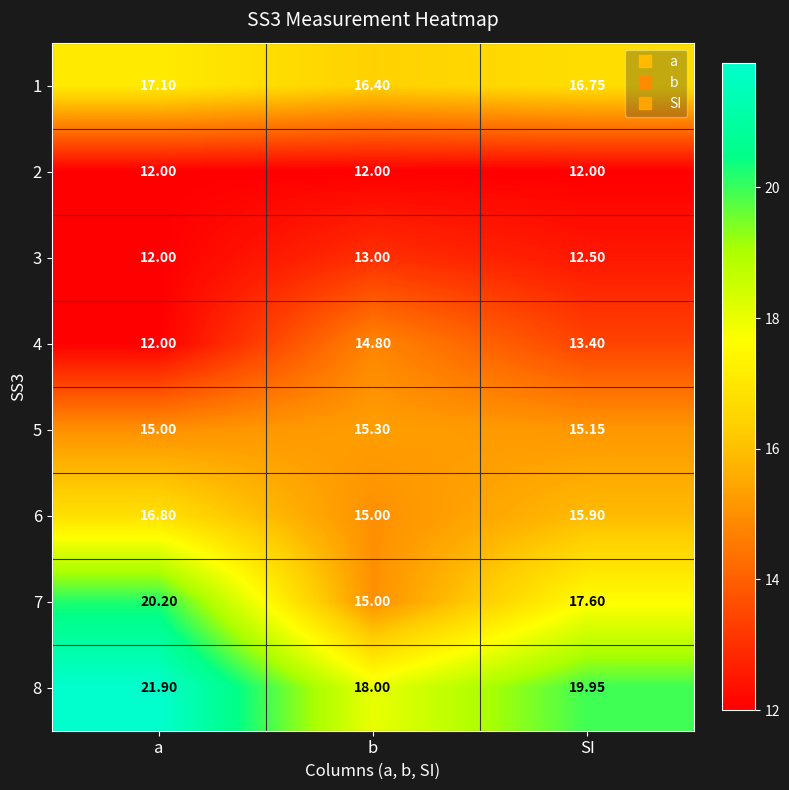

At which category is the sum across all series the highest?

a